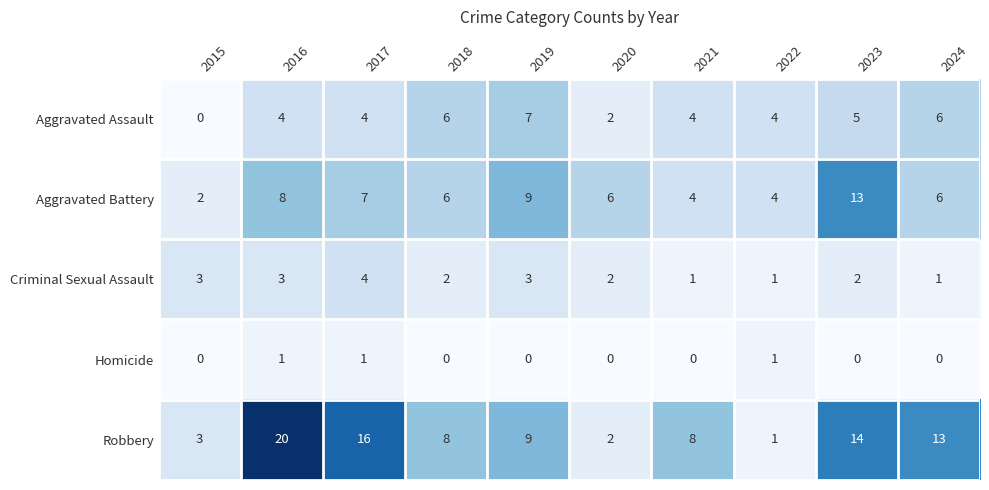

Which series has the largest range (max minus min)?

Robbery